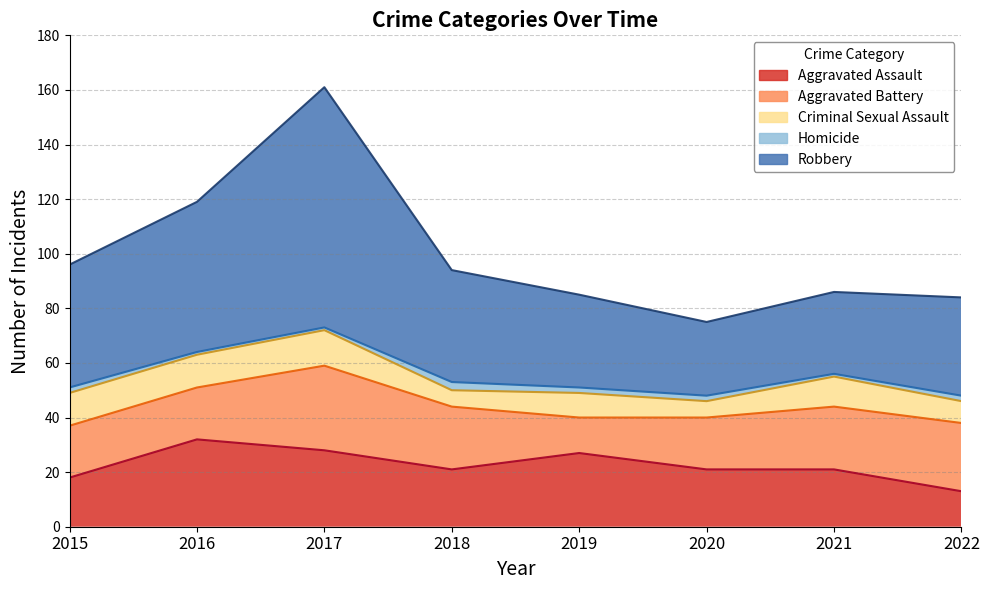

What is the average value of the Homicide series?

2